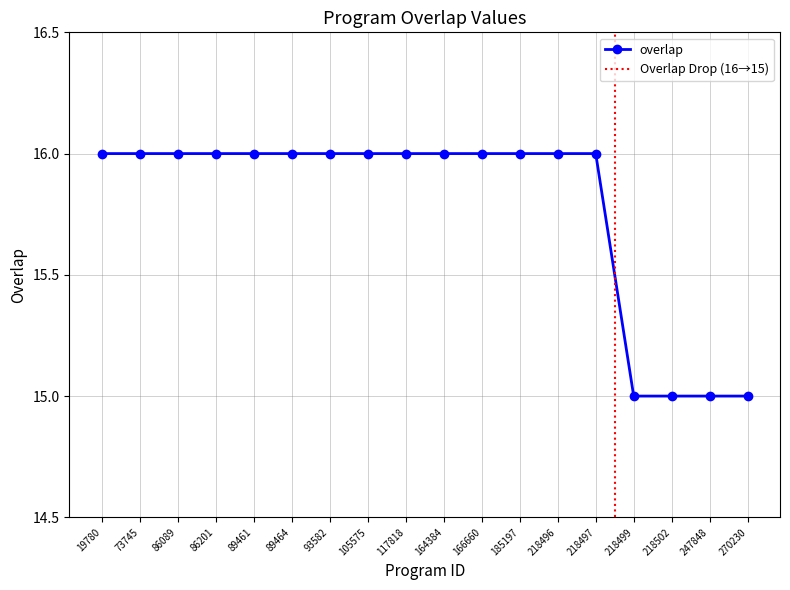

What is the ratio of the value at 218499 to the value at 86089?

0.9